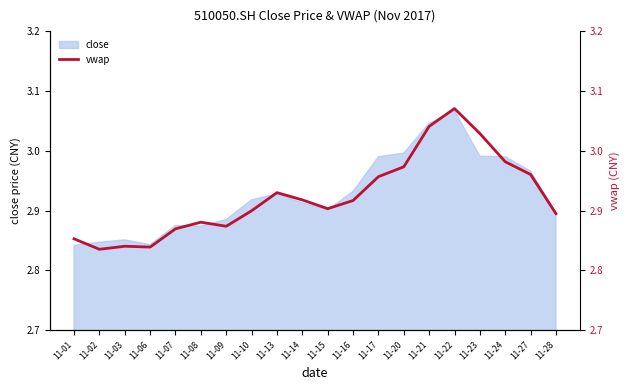

What is the sum of the values at 11-28 and 11-21?

5.9